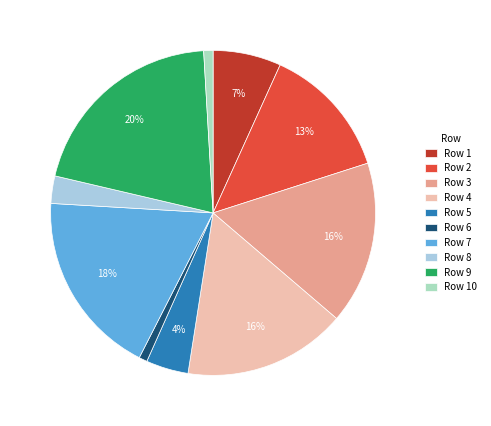

To the nearest percent, what is the combined percentage of Row 3 and Row 1?

23%